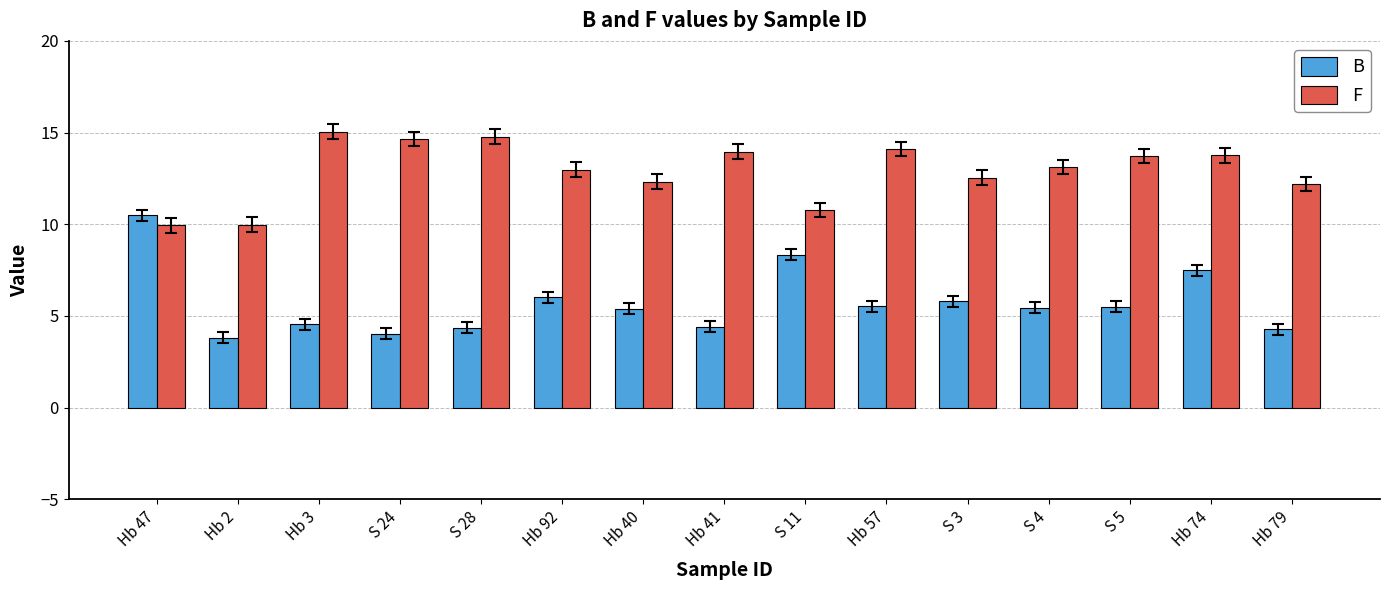

What is the value of the B bar at the 3rd from the left?

4.5